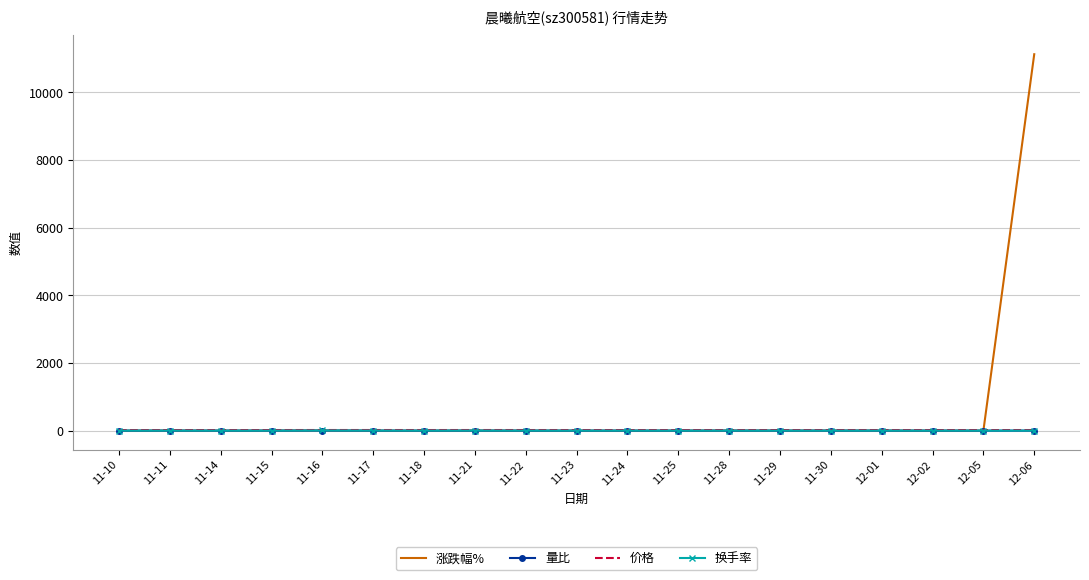

Which series has the largest range (max minus min)?

涨跌幅%